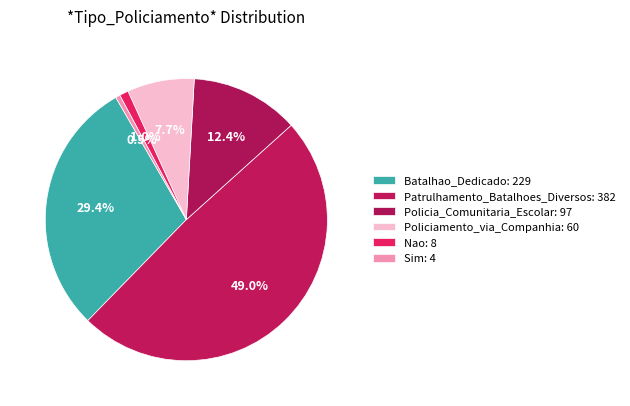

Count the number of slices in the pie.

6